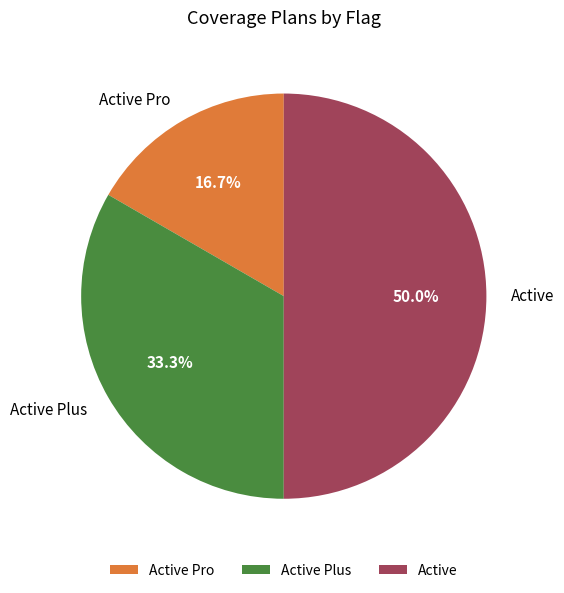

To the nearest percent, what is the combined percentage of Active Plus and Active?

83%